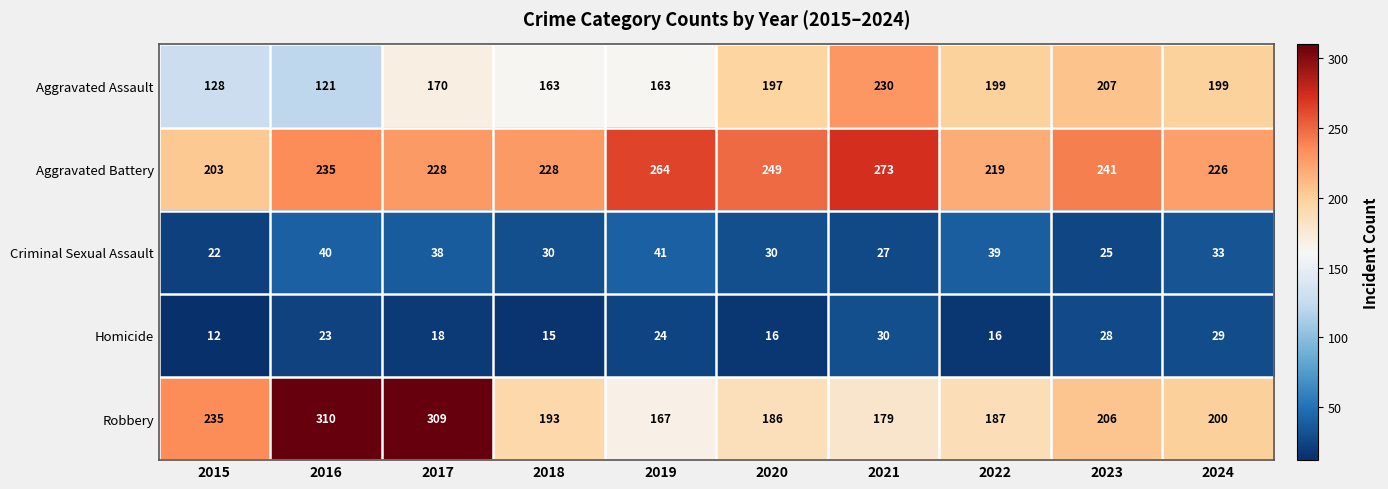

What is the difference between the maximum and second lowest values in the Criminal Sexual Assault series?

16